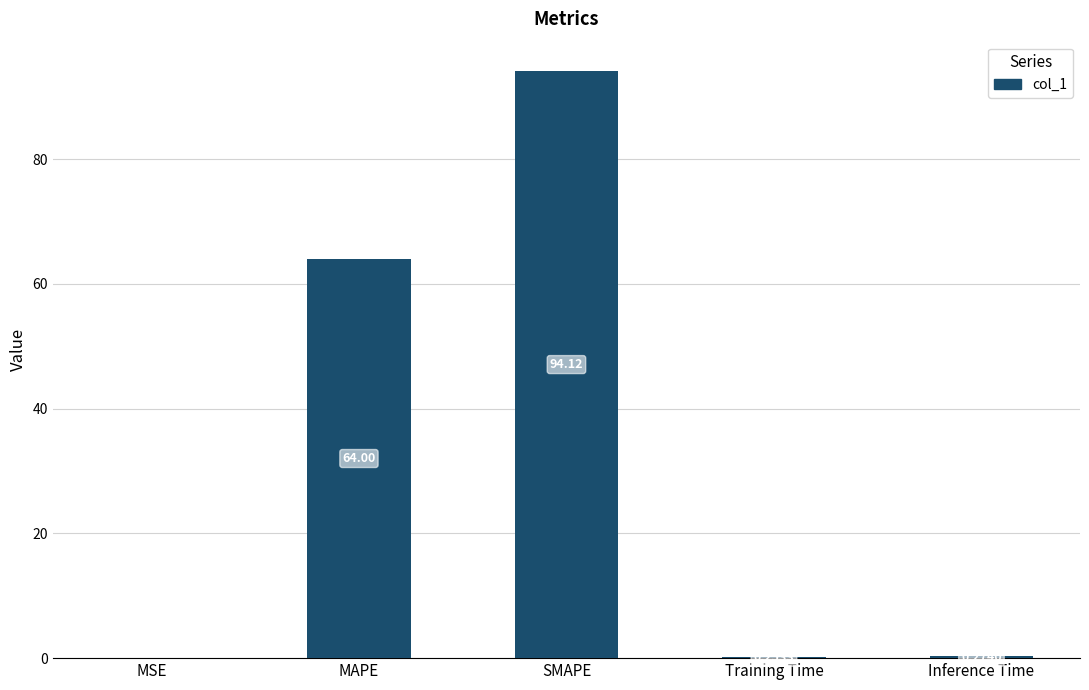

Which has a higher value, MSE or Inference Time?

Inference Time